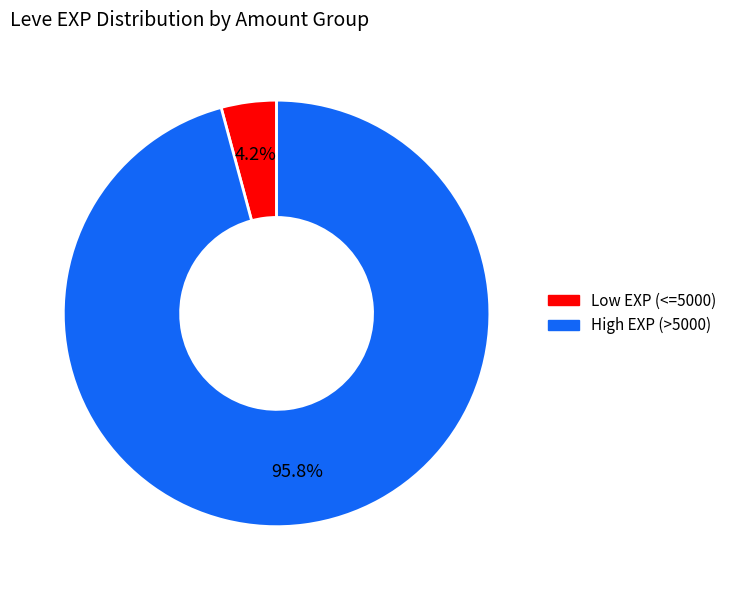

Does any single category account for the majority?

Yes